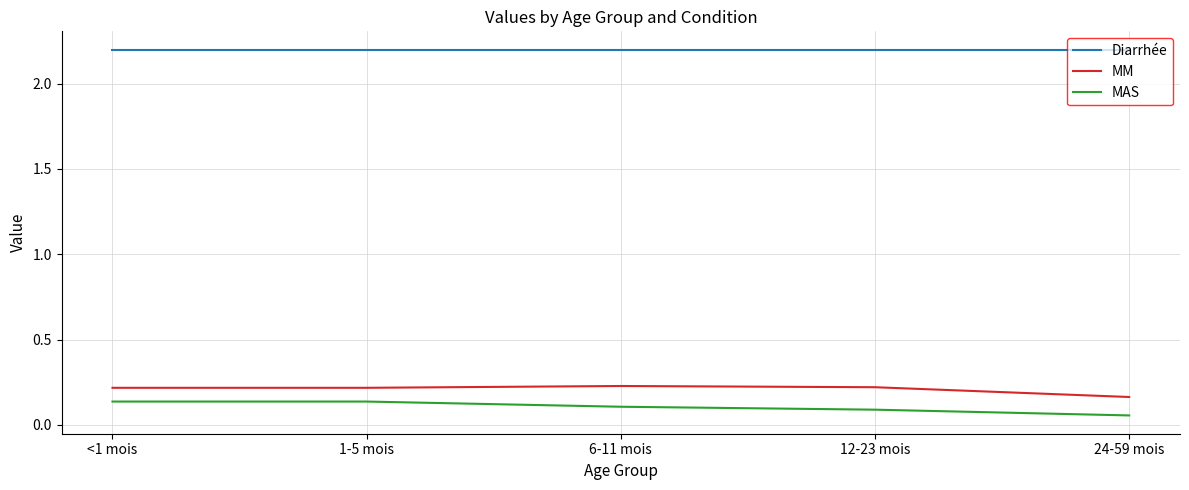

Which series has the largest total across all categories?

Diarrhée